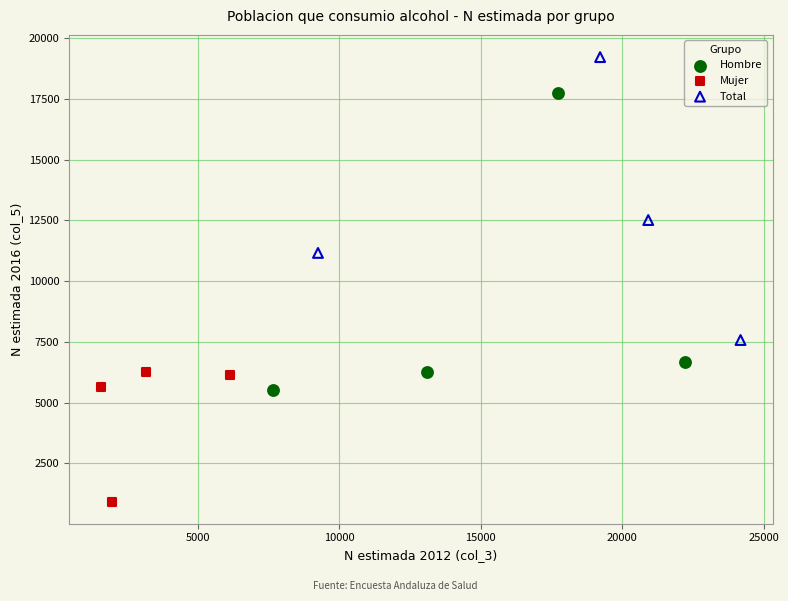

Which series reaches the maximum Y coordinate?

Total